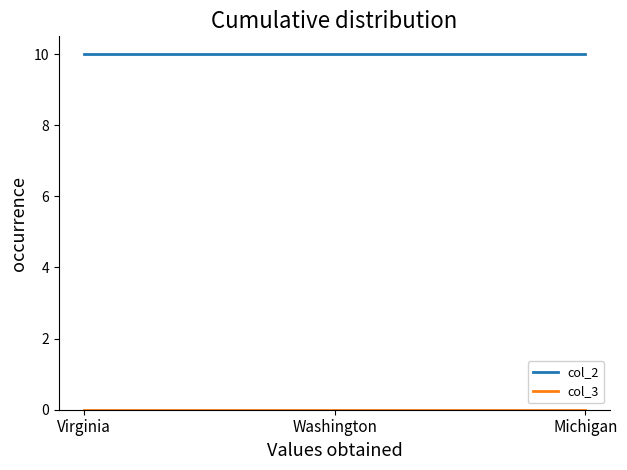

What is the maximum value for col_2?

10